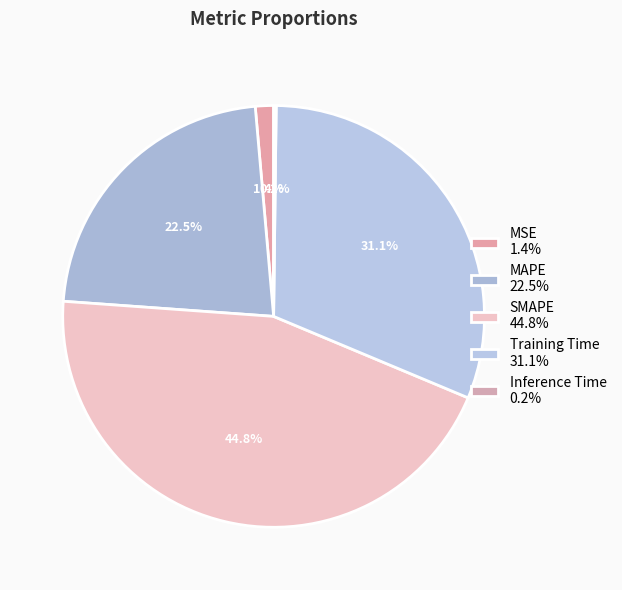

To the nearest percent, what percentage of the pie is SMAPE?

45%